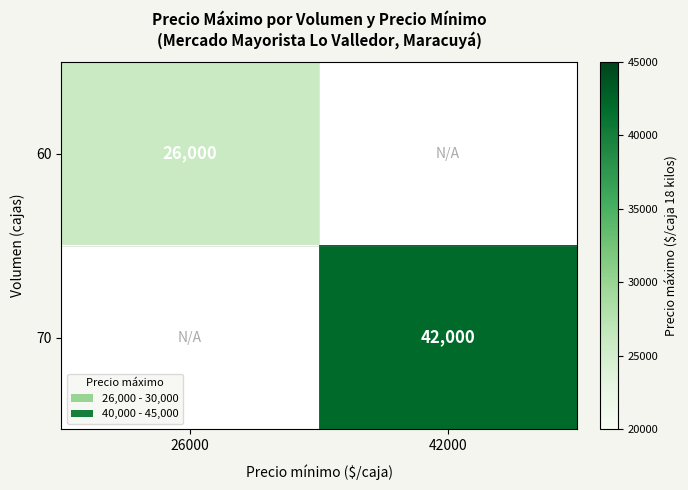

At how many categories does at least one series exceed 39001?

1